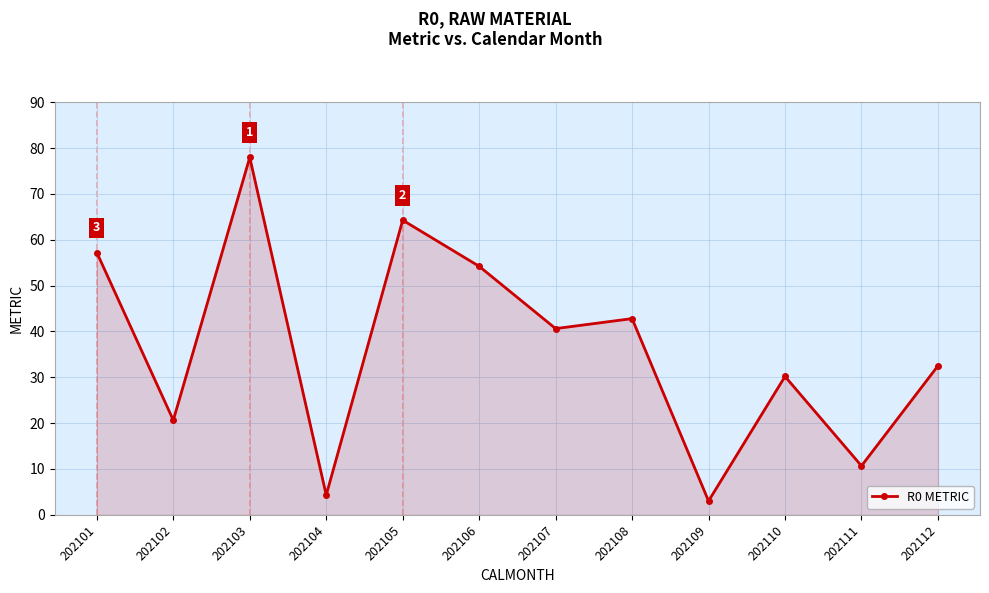

Reading left to right, transcribe all the data shown in this chart.

57.2	20.6	78.0	4.3	64.3	54.2	40.6	42.8	3.0	30.2	10.7	32.5